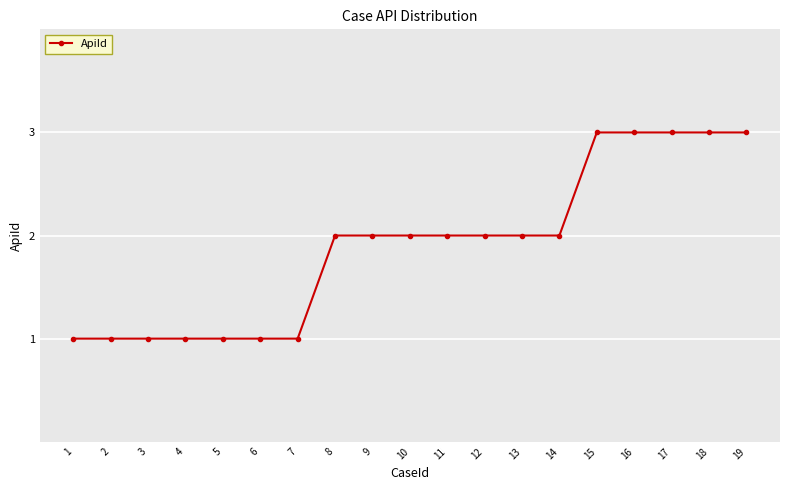

What is the change in value from 5 to 9?

+1